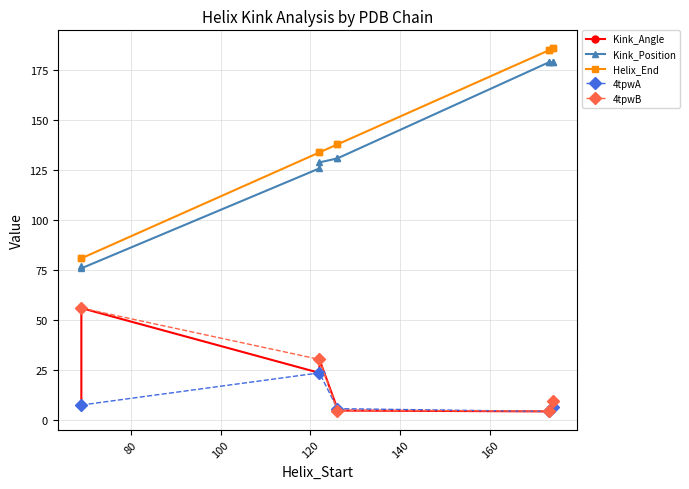

True or false: Kink_Angle and Helix_End cross at least once.

False